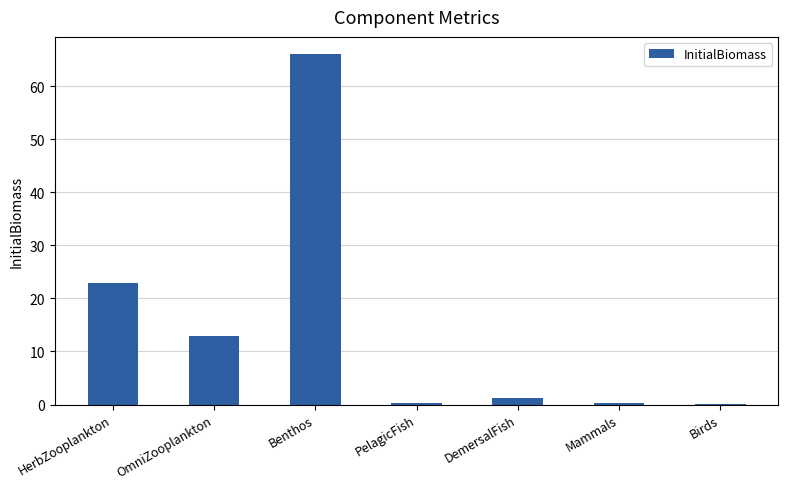

Is it true that the value at OmniZooplankton is 12.9?

True